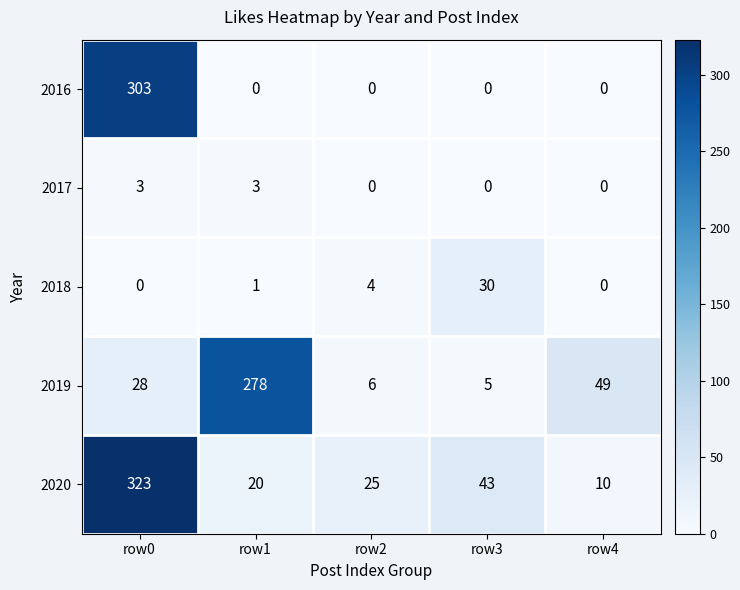

Which category has the highest value across all series?

row0